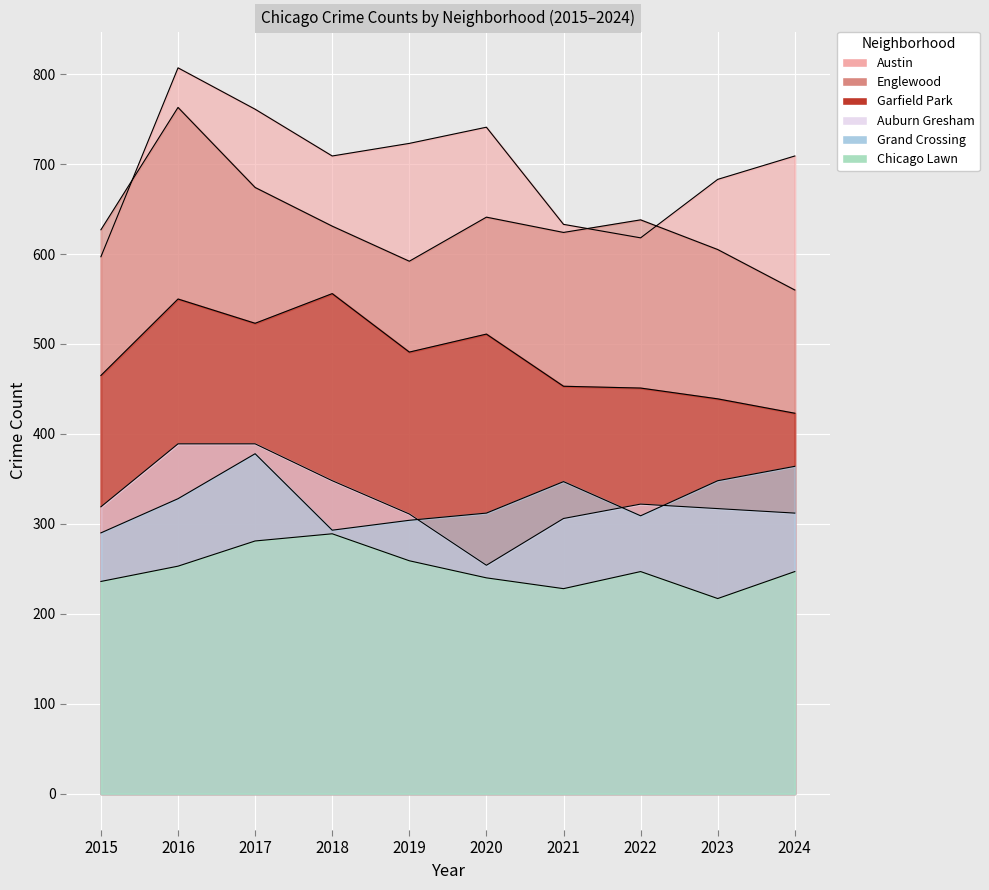

Which category has the highest value across all series?

2016